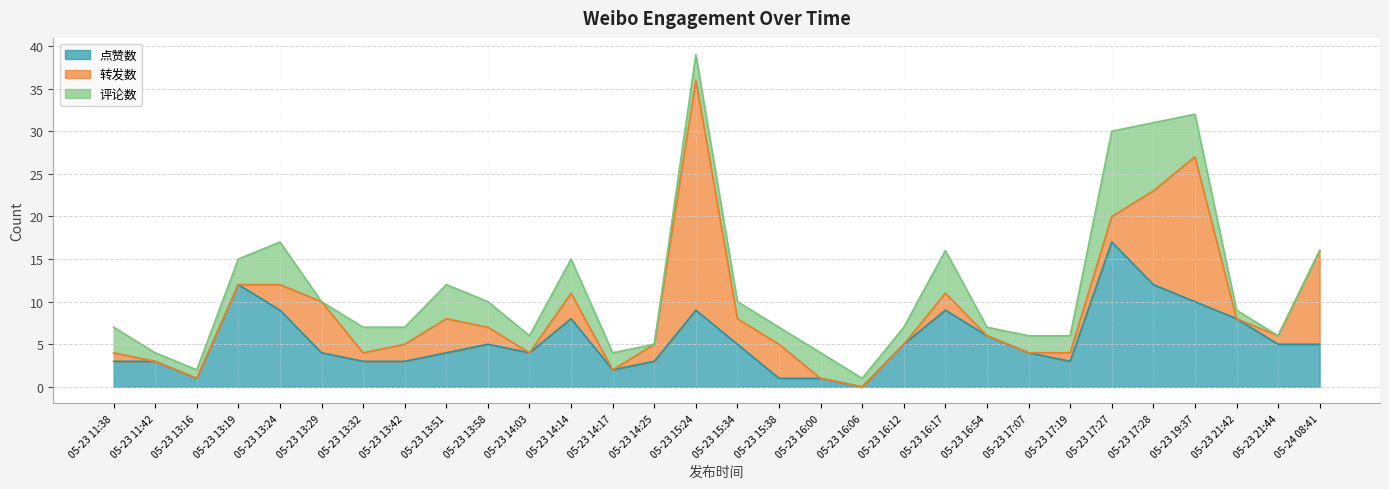

Is the value of 转发数 at 05-23 16:06 greater than the value of 点赞数 at 05-23 13:32?

No